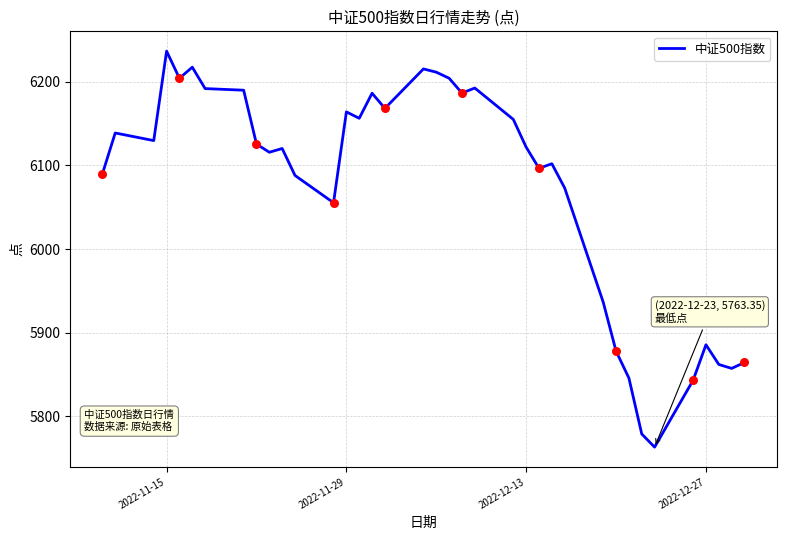

What is the smallest value displayed?

5763.4